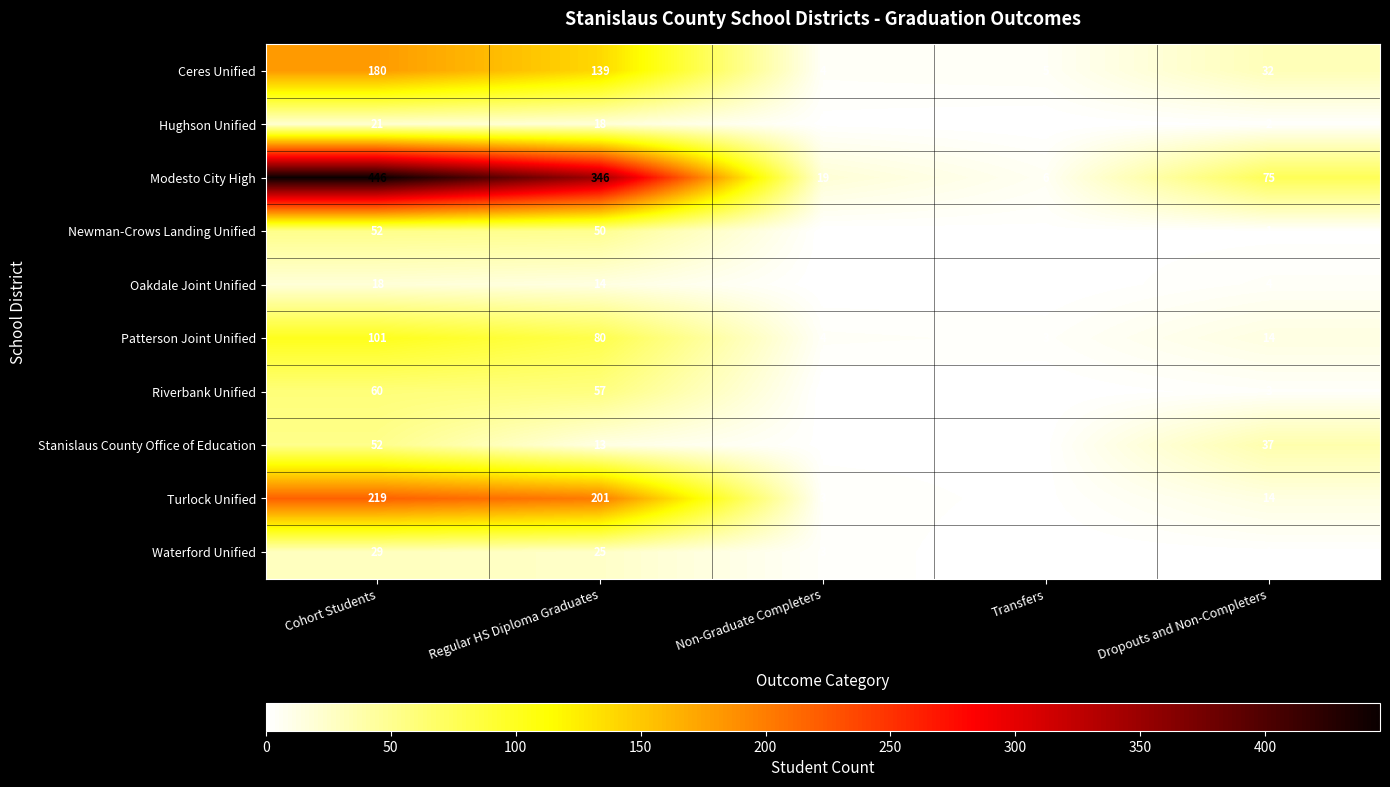

The Newman-Crows Landing Unified series shows 1 at Dropouts and Non-Completers. True or false?

True